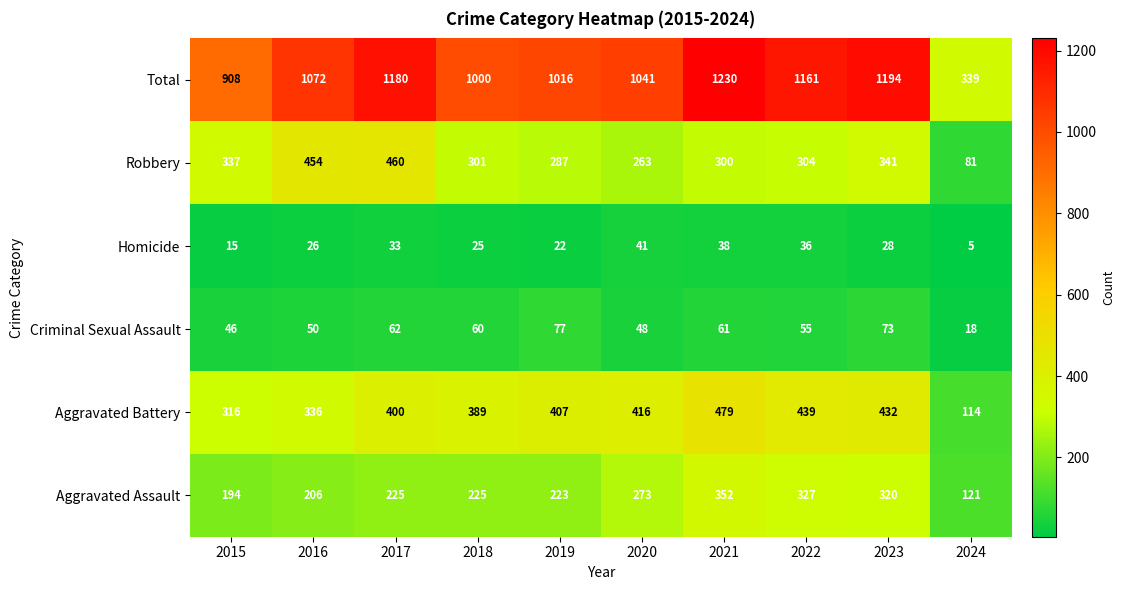

Is it true that Robbery equals 135 at 2024?

False